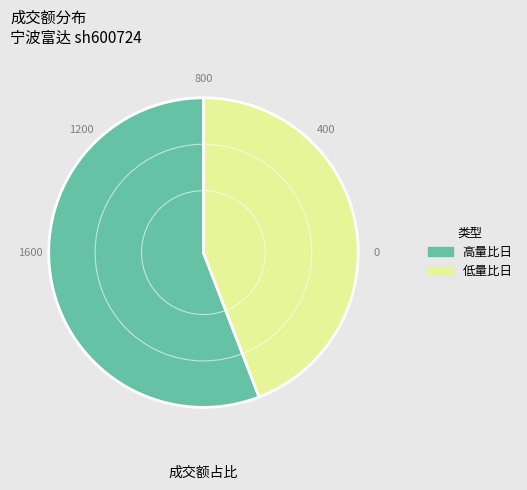

Is the sum of 低量比日 and 高量比日 greater than half?

Yes